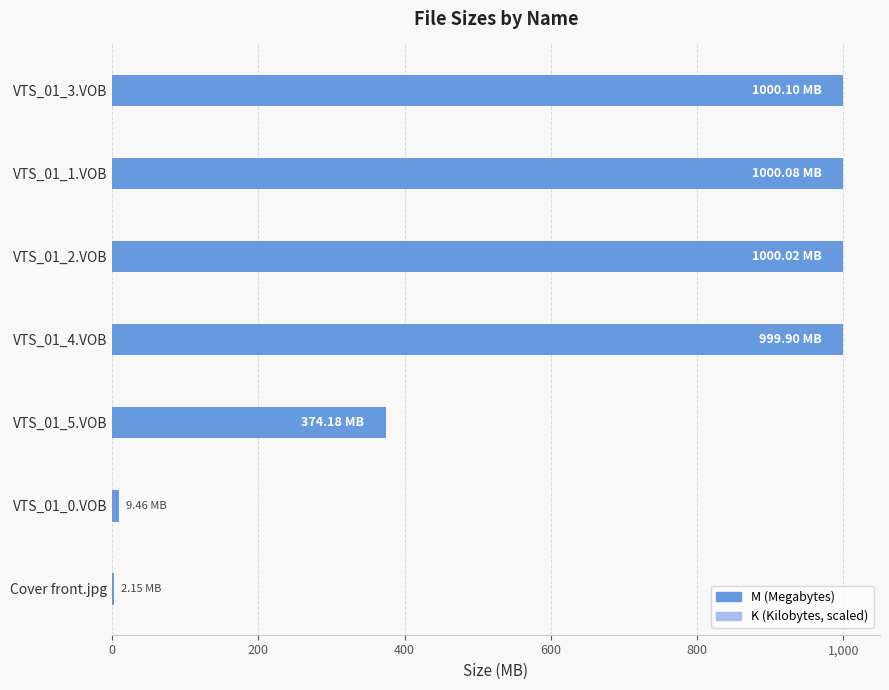

What is the sum of all K (Kilobytes, converted to MB) values?

0.2